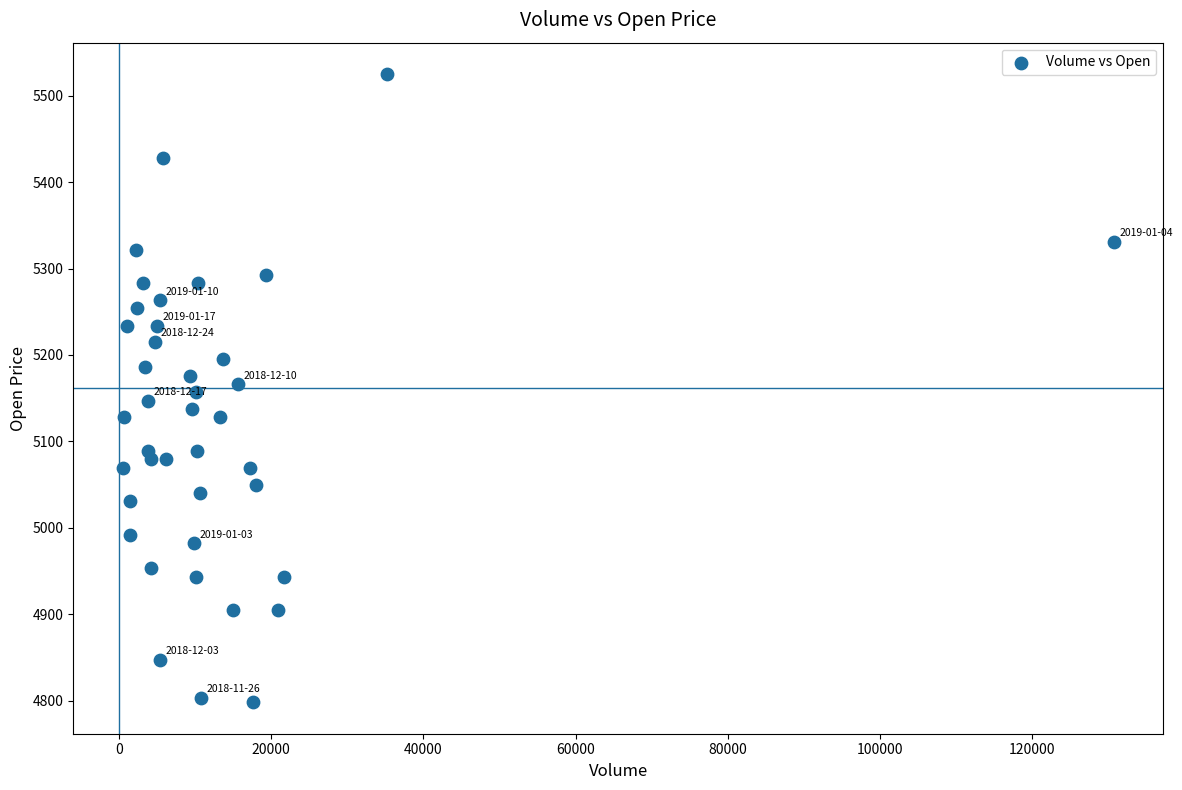

What is the range of X values (max minus min)?

130164